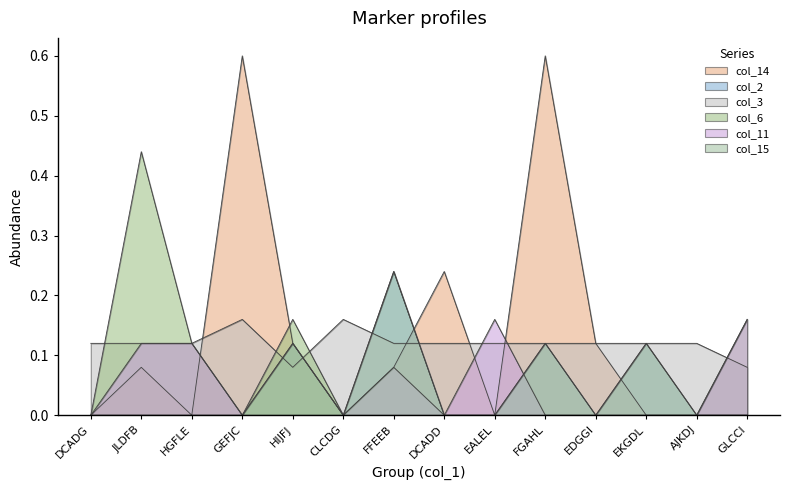

What is the spread (max minus min) of values at FFEEB?

0.2